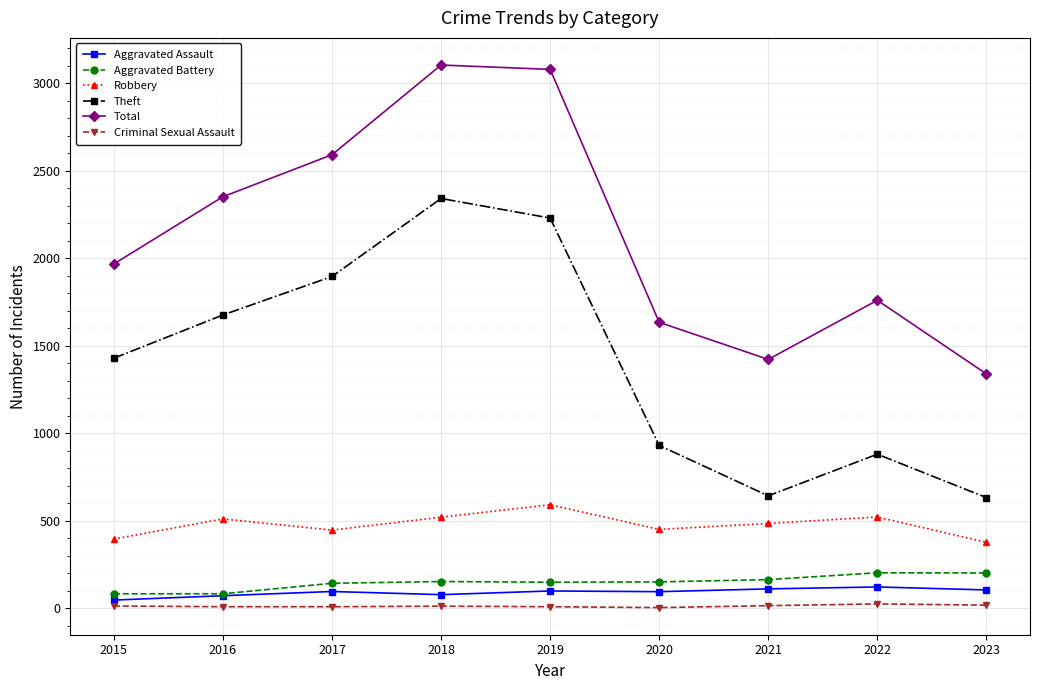

The value of Theft at 2015 is 2145. True or false?

False